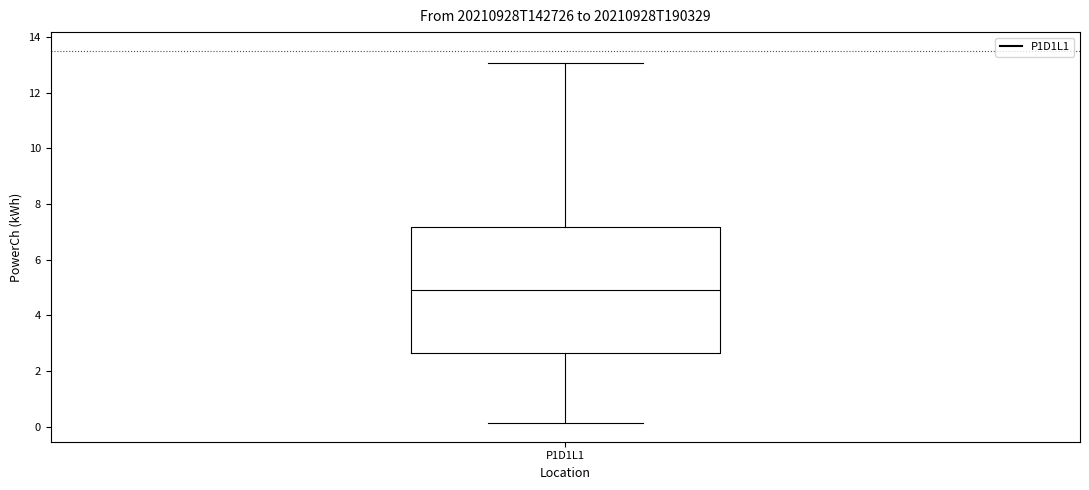

Where is the lower edge of the box for P1D1L1 on the y-axis? The values are not printed on the chart, so give them approximately, as read against the axis.

2.6